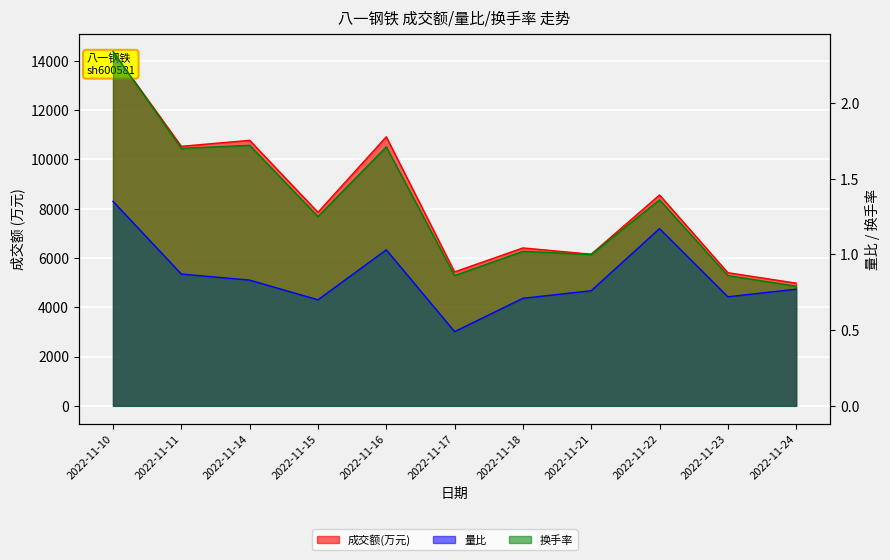

Where is 量比 nearest to the value 0?

2022-11-17